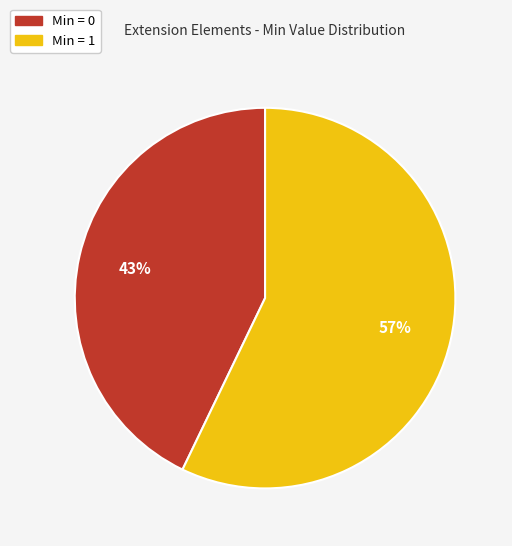

Count the number of slices in the pie.

2